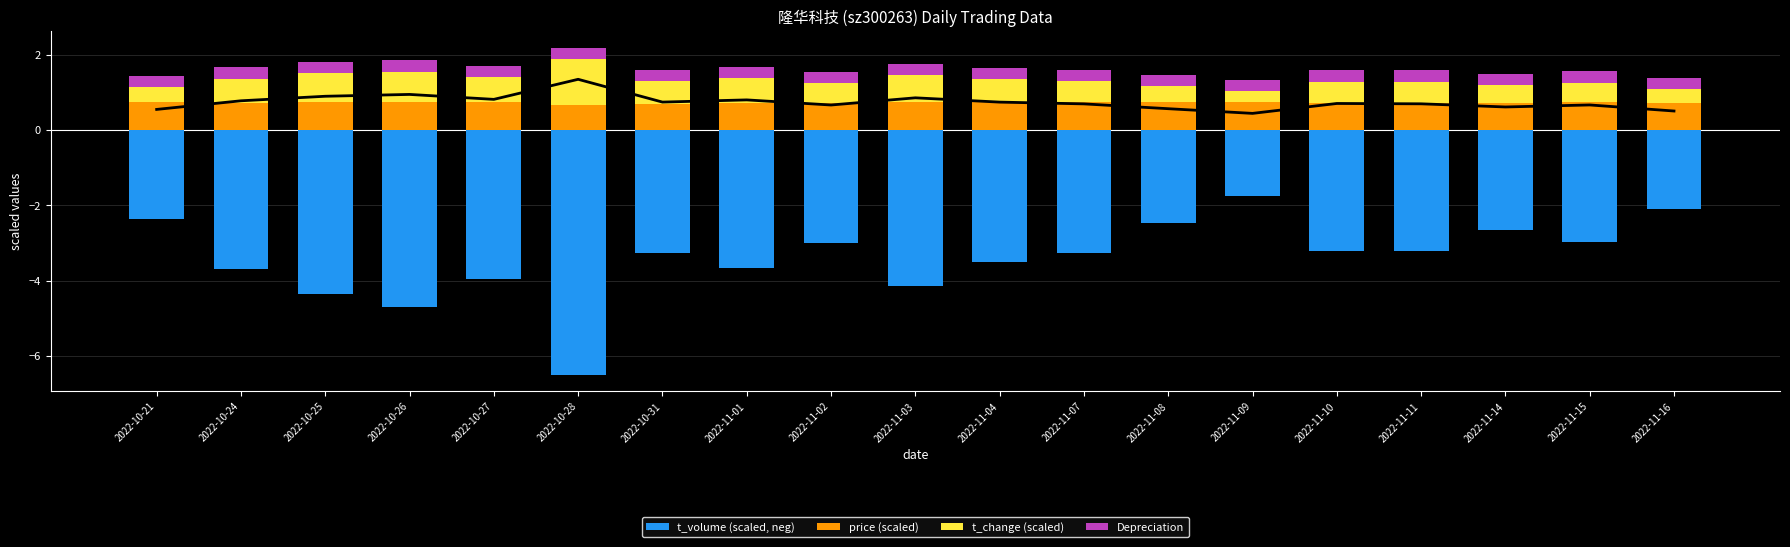

How many bars are there in each group?

4